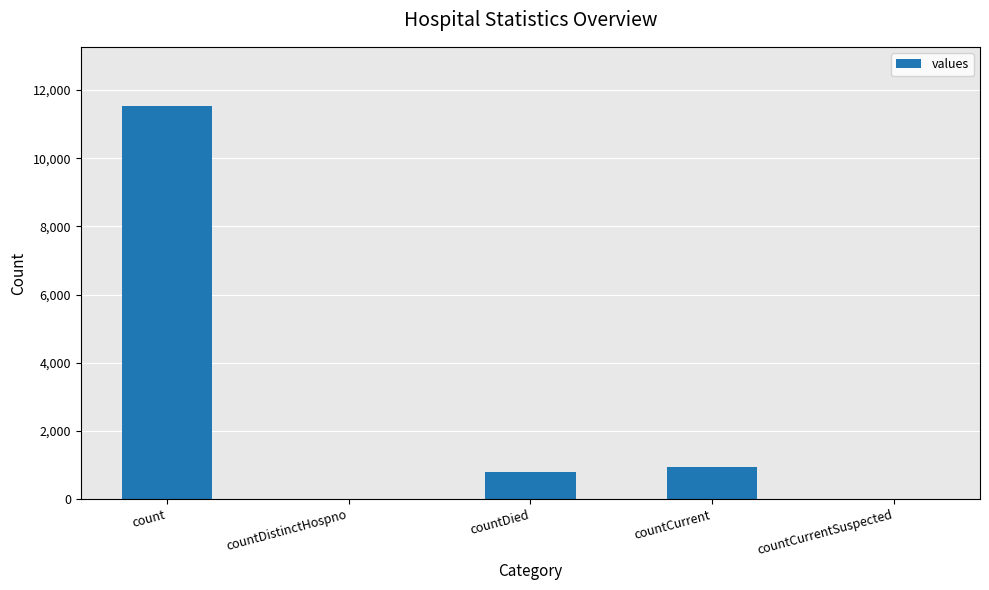

How many data points does each series have?

5